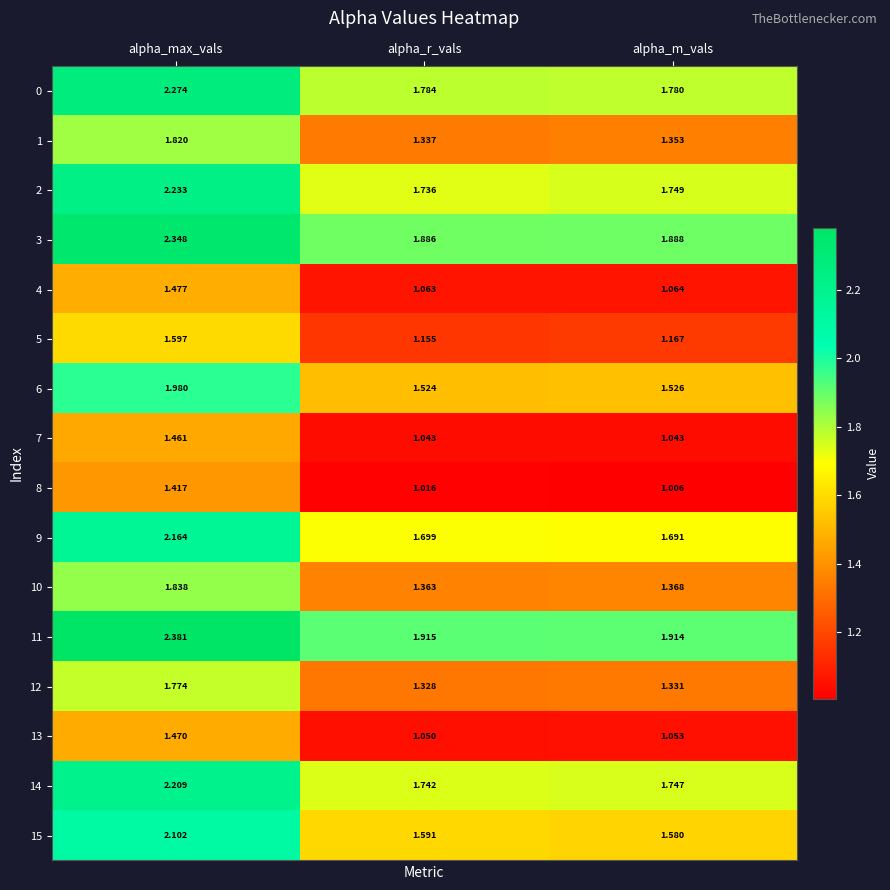

Where is 15 nearest to the value 1?

alpha_m_vals